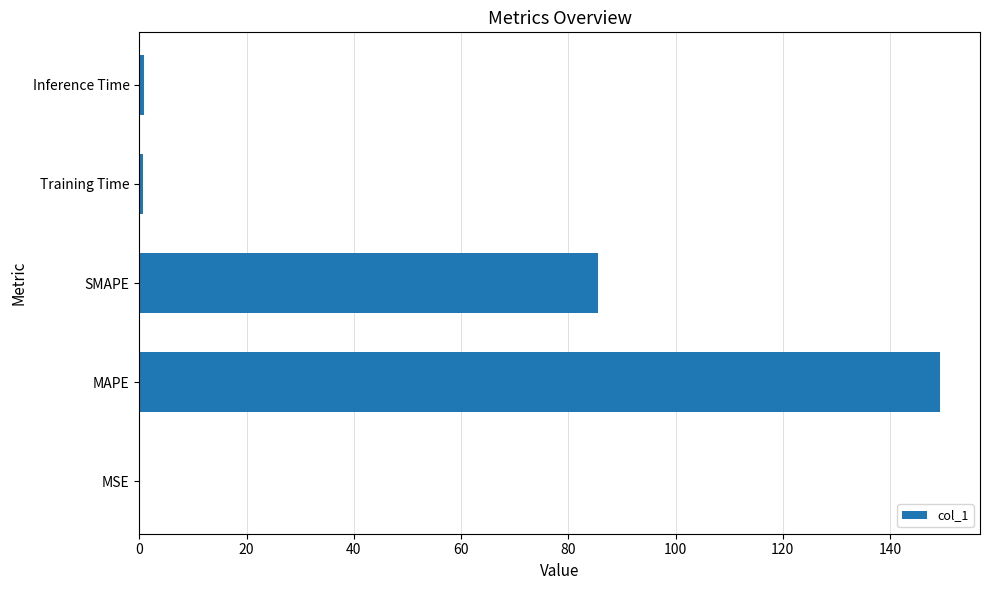

Between SMAPE and Training Time, which is larger?

SMAPE